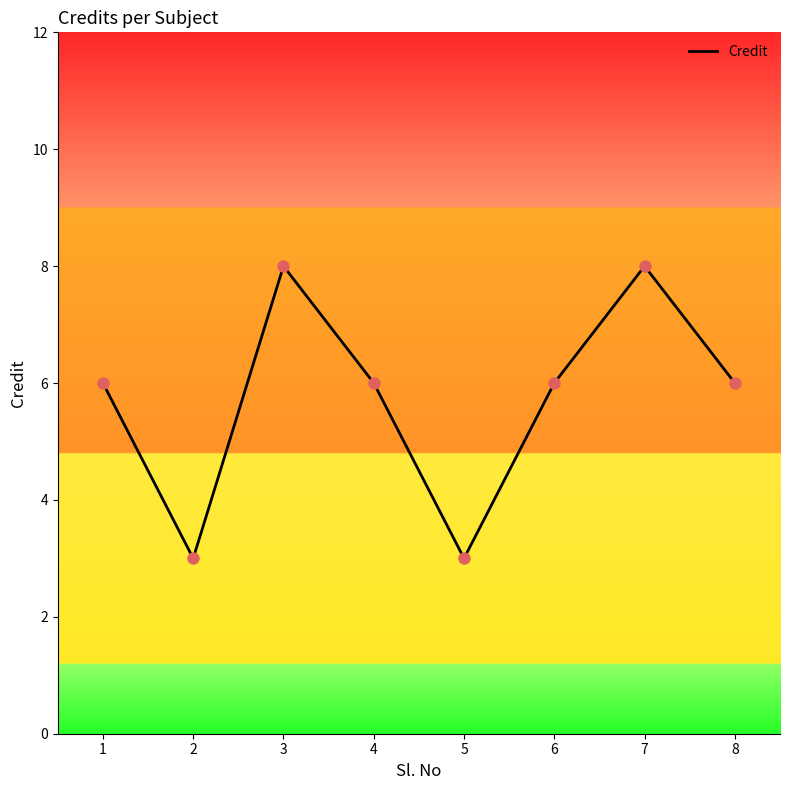

What is the ratio of the value at 1 to the value at 2?

2.0